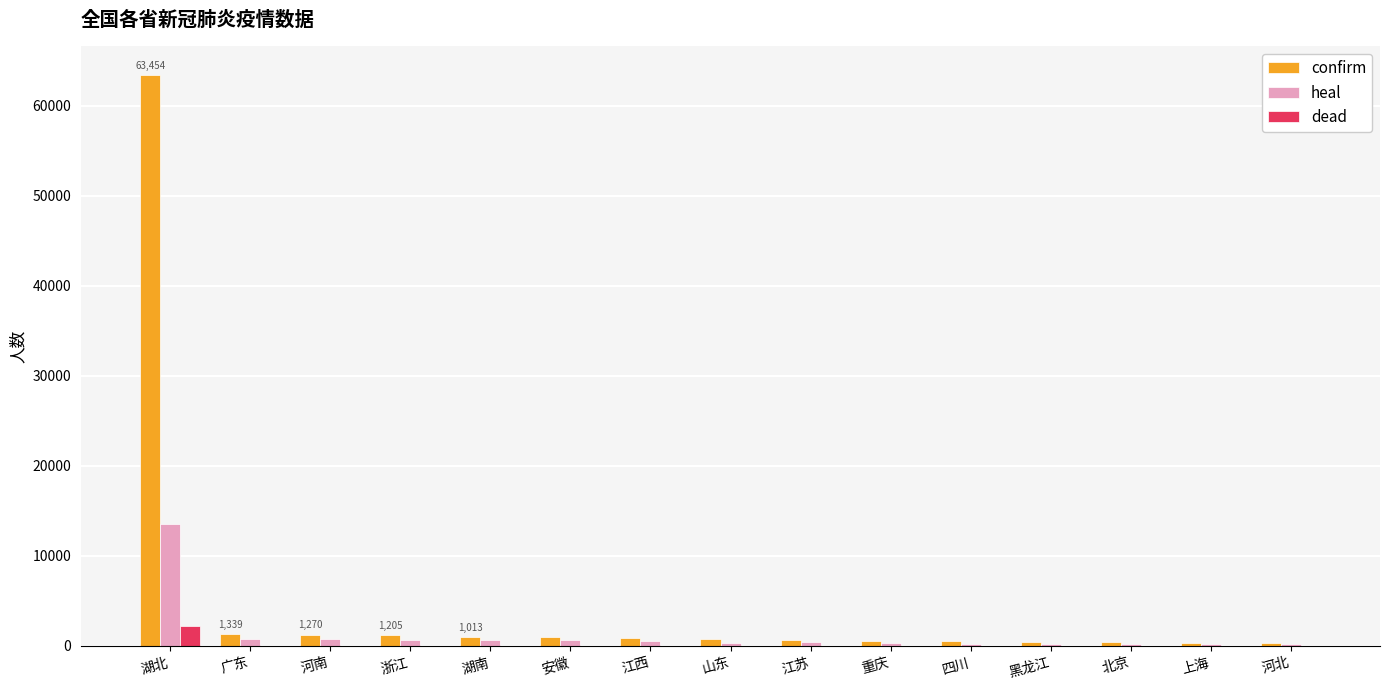

The confirm series shows 63454 at 湖北. True or false?

True